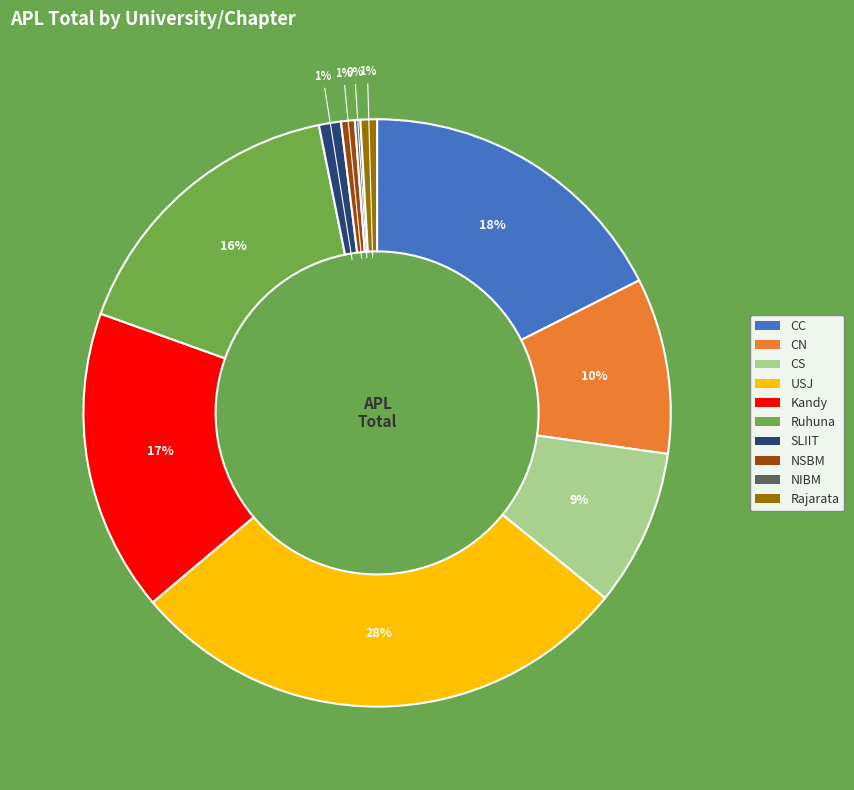

To the nearest percent, what is the average slice percentage?

10%